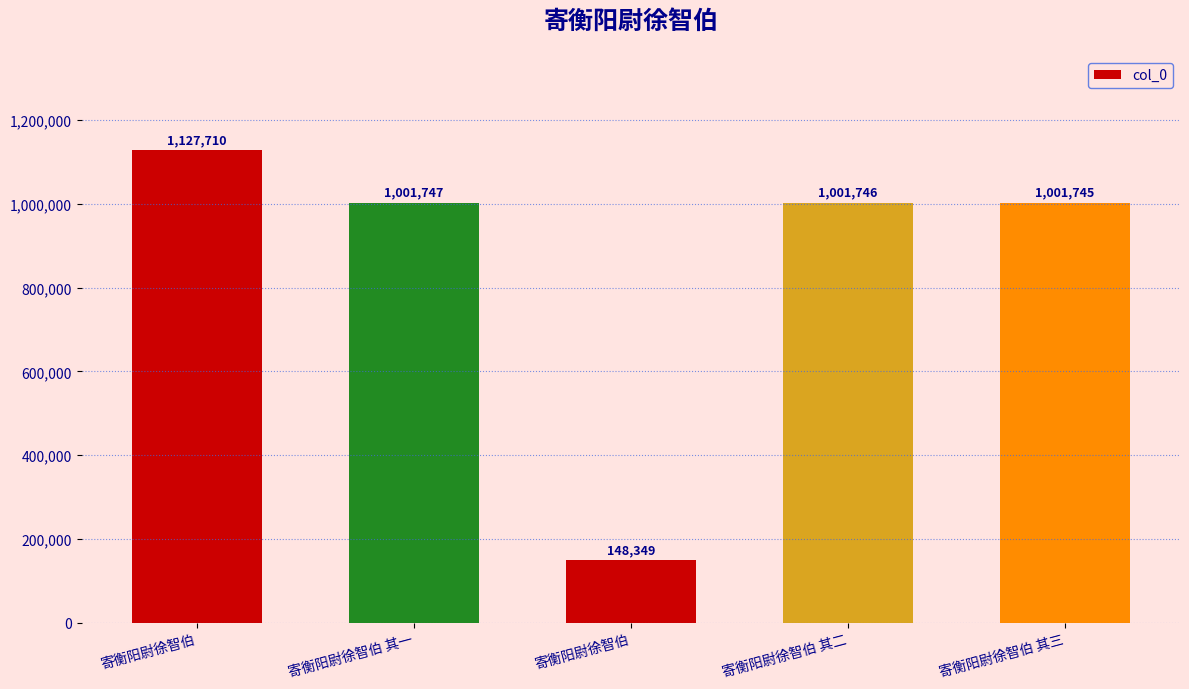

What is the average value?

856259